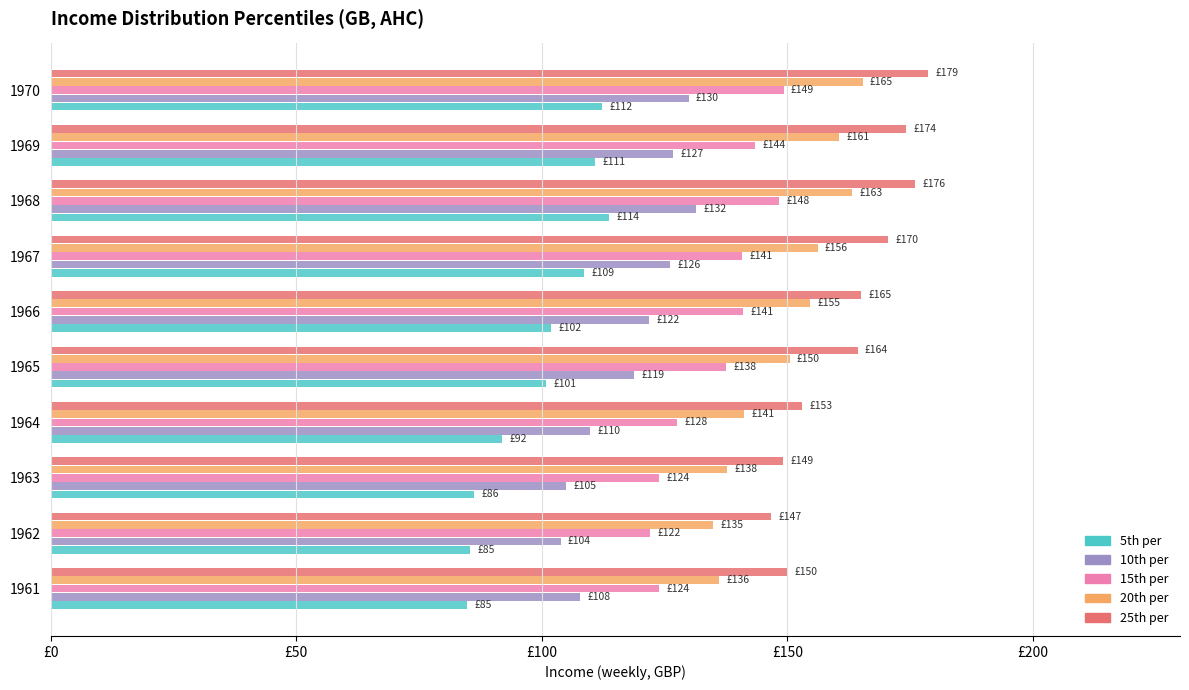

What are all the series names shown in the legend?

5th per, 10th per, 15th per, 20th per, 25th per